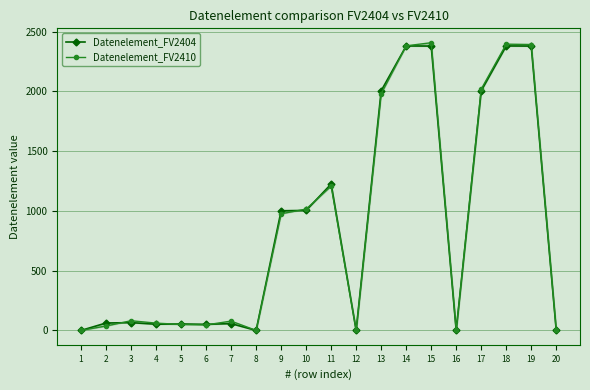

Between 9 and 11, which series saw the biggest shift?

Datenelement_FV2410